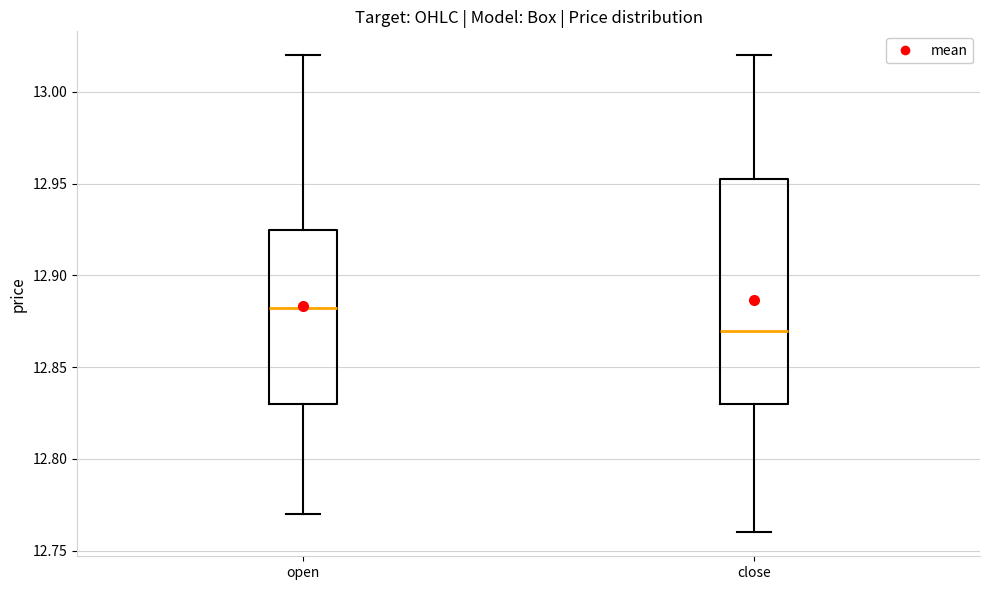

Reading left to right, transcribe this box plot: for each box, give where its median line is, the range the box spans, and where its two whiskers end, as read against the y-axis. The values are not printed on the chart, so give them approximately, as read against the axis.

open: median 12.885, box 12.830 to 12.925, whiskers 12.770 to 13.020
close: median 12.870, box 12.830 to 12.955, whiskers 12.760 to 13.020